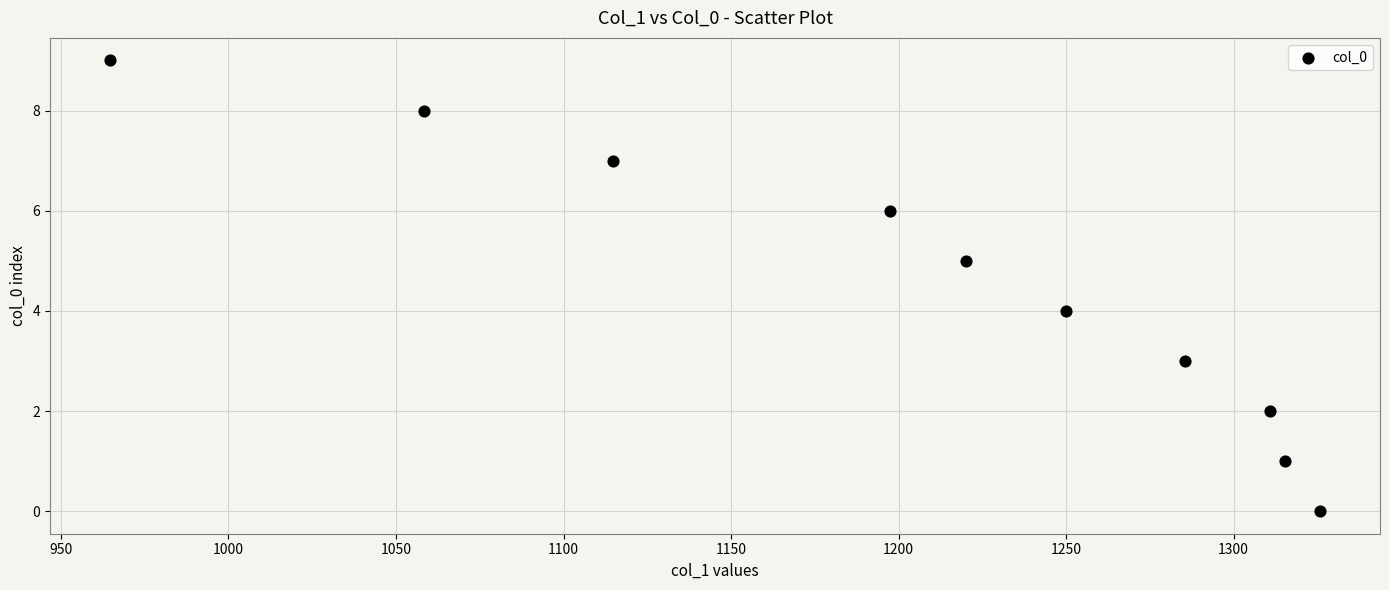

What is the range of Y values (max minus min)?

9